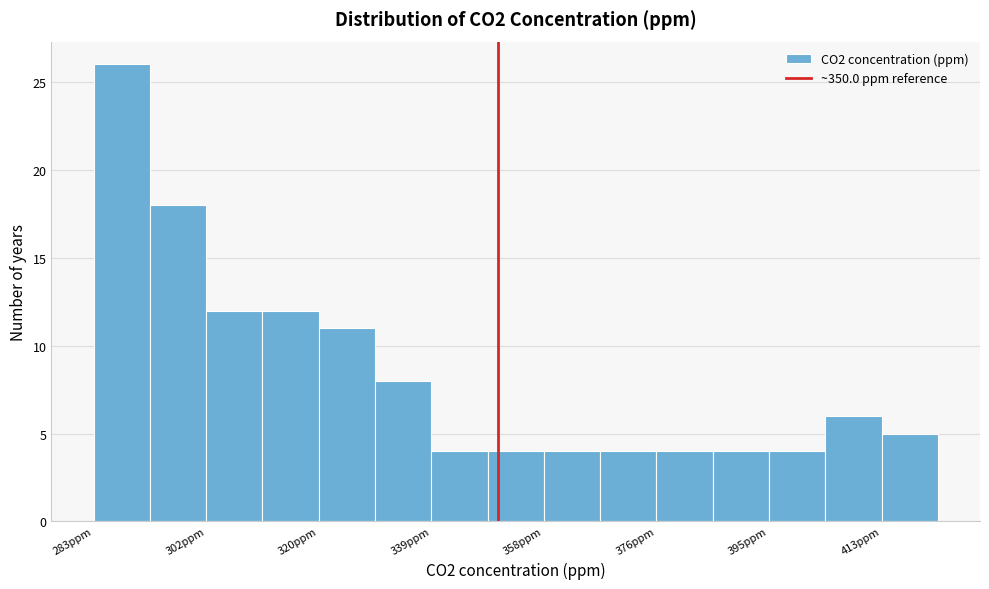

Reading left to right, list every bar in this chart as the range it spans on the x-axis followed by its height. Neither the bar edges nor the heights are printed on the chart, so give them approximately, as read against the axes.

284 to 292: 26
292 to 302: 18
302 to 312: 12
312 to 320: 12
320 to 330: 11
330 to 340: 8
340 to 348: 4
348 to 358: 4
358 to 366: 4
366 to 376: 4
376 to 386: 4
386 to 394: 4
394 to 404: 4
404 to 414: 6
414 to 422: 5